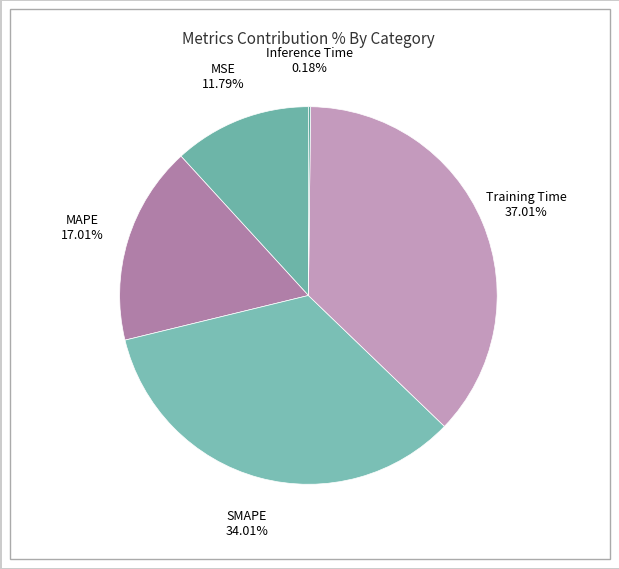

Is there any slice that represents more than half of the pie?

No